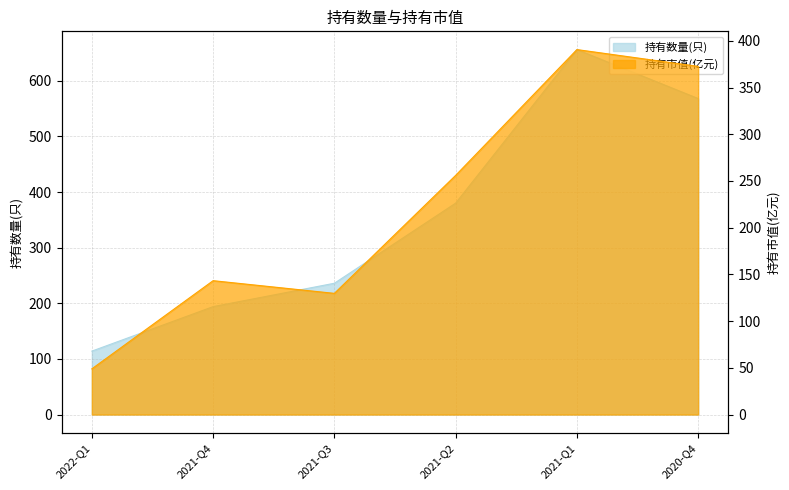

True or false: 持有数量(只) and 持有市值(亿元) cross at least once.

False